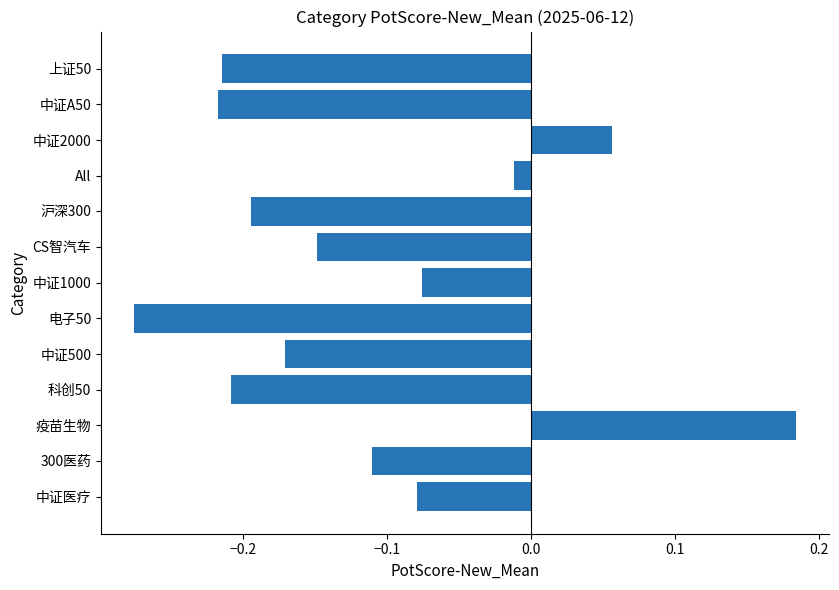

At which category does the chart reach its peak across all series?

疫苗生物